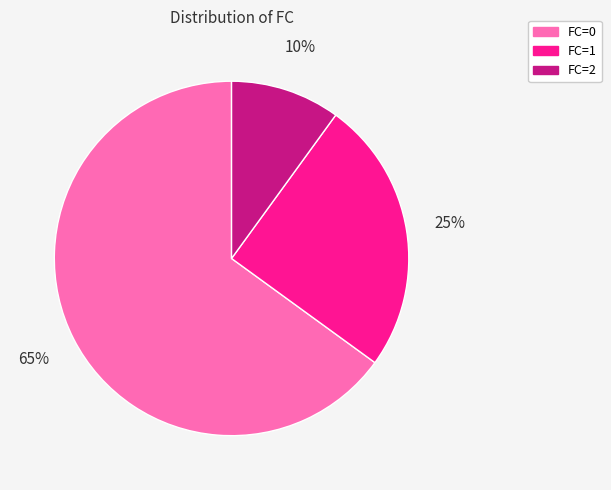

To the nearest percent, what is the average slice percentage?

33%